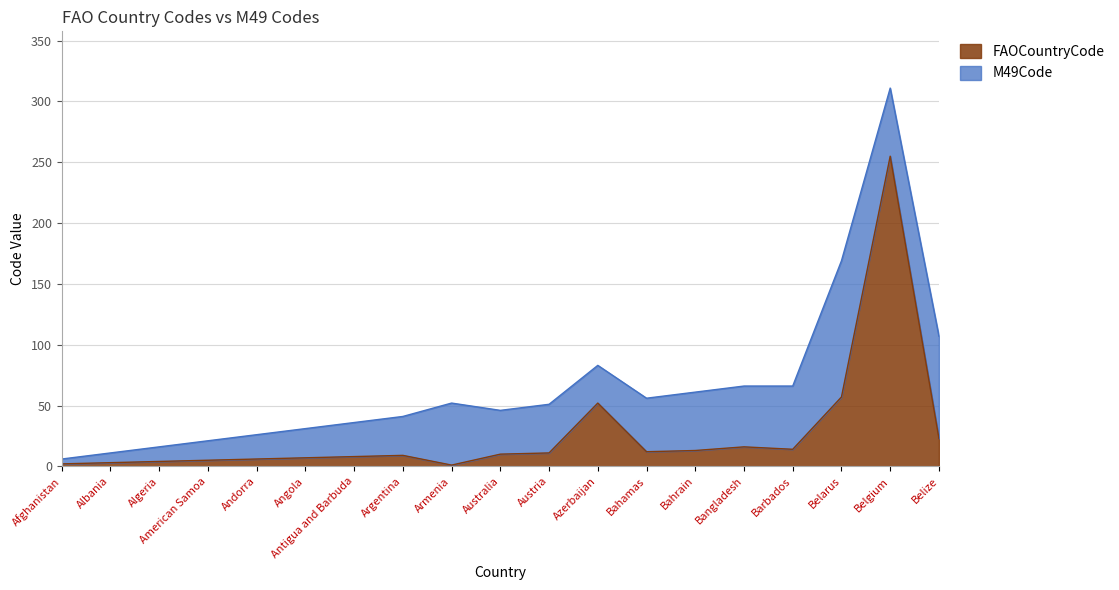

How many points are lower than both their immediate neighbors (excluding endpoints)?

3